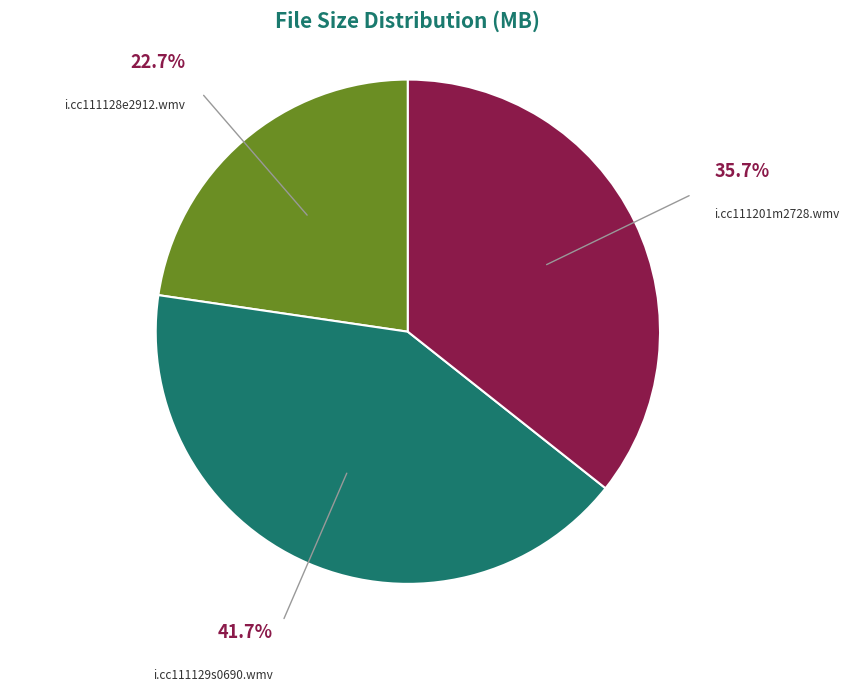

Which has a higher value, i.cc111201m2728.wmv or i.cc111129s0690.wmv?

i.cc111129s0690.wmv